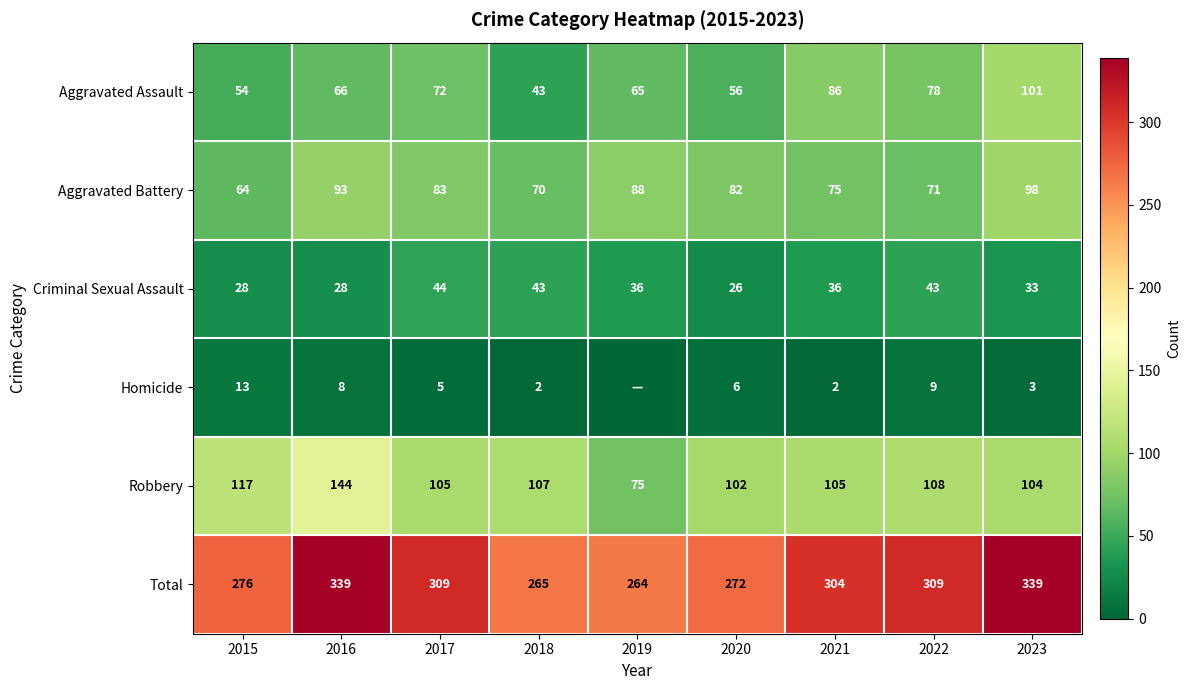

At 2020, list the series in order from largest to smallest.

Total, Robbery, Aggravated Battery, Aggravated Assault, Criminal Sexual Assault, Homicide